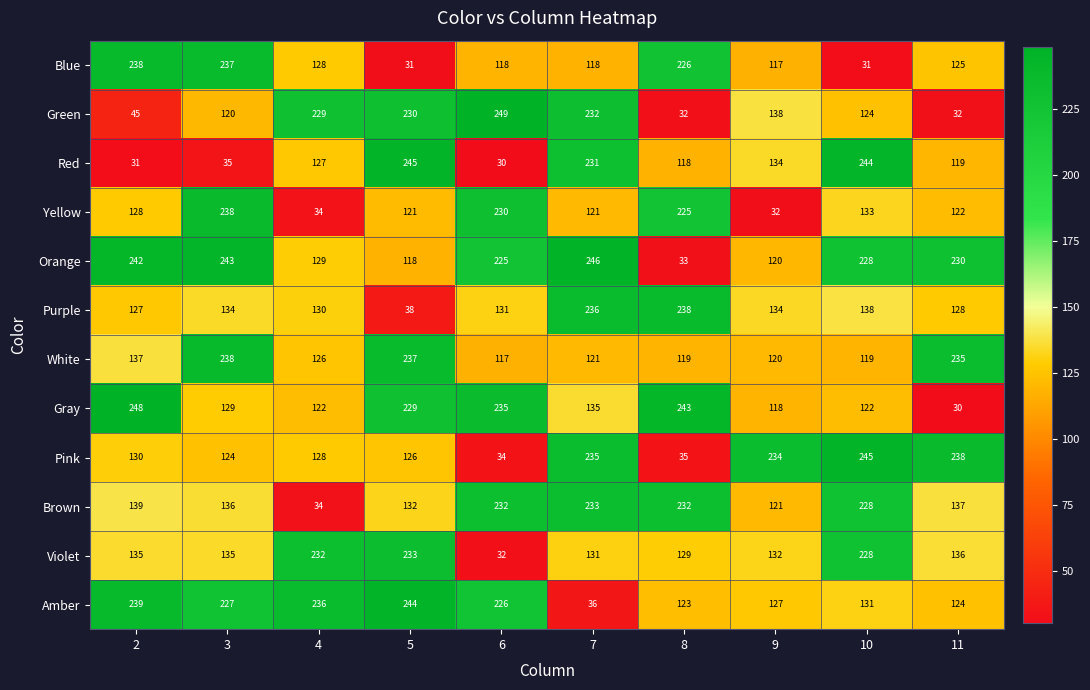

How many series are shown in this chart?

12